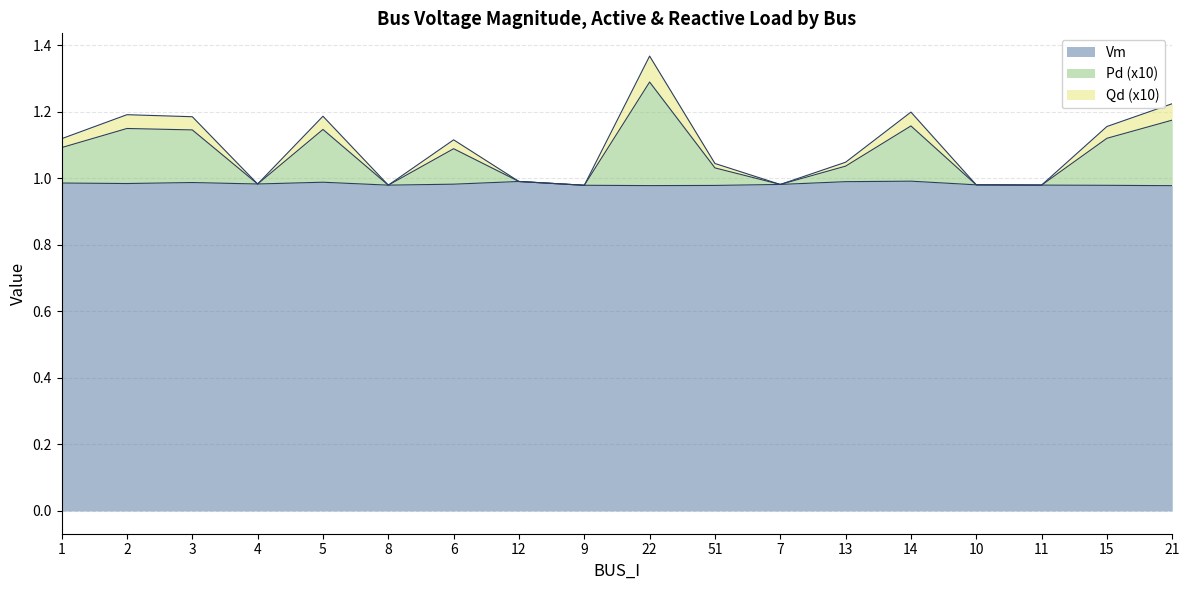

Count the Vm values in the range 0 to 1.

18